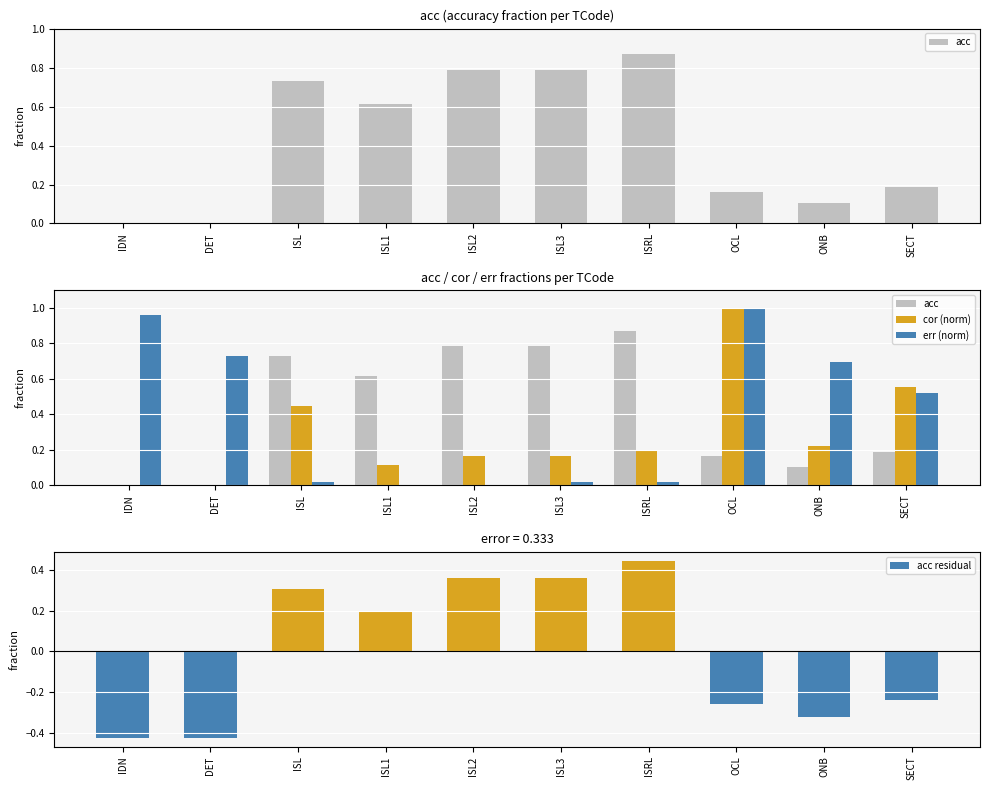

How many positive values does the err (norm) series have?

8